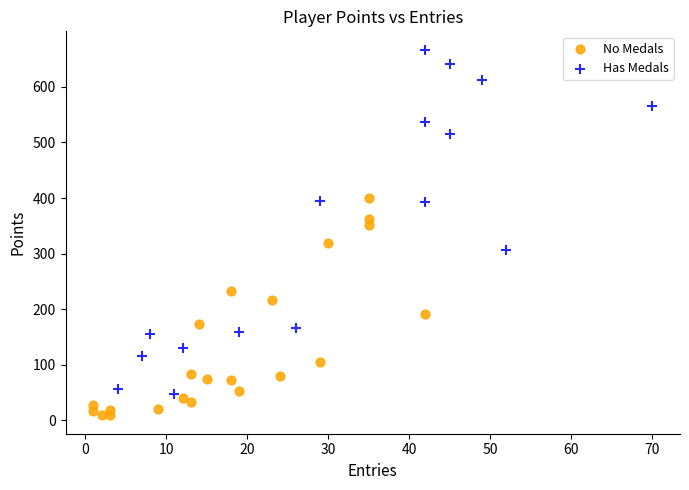

Which series contains the lowest Y value?

No Medals